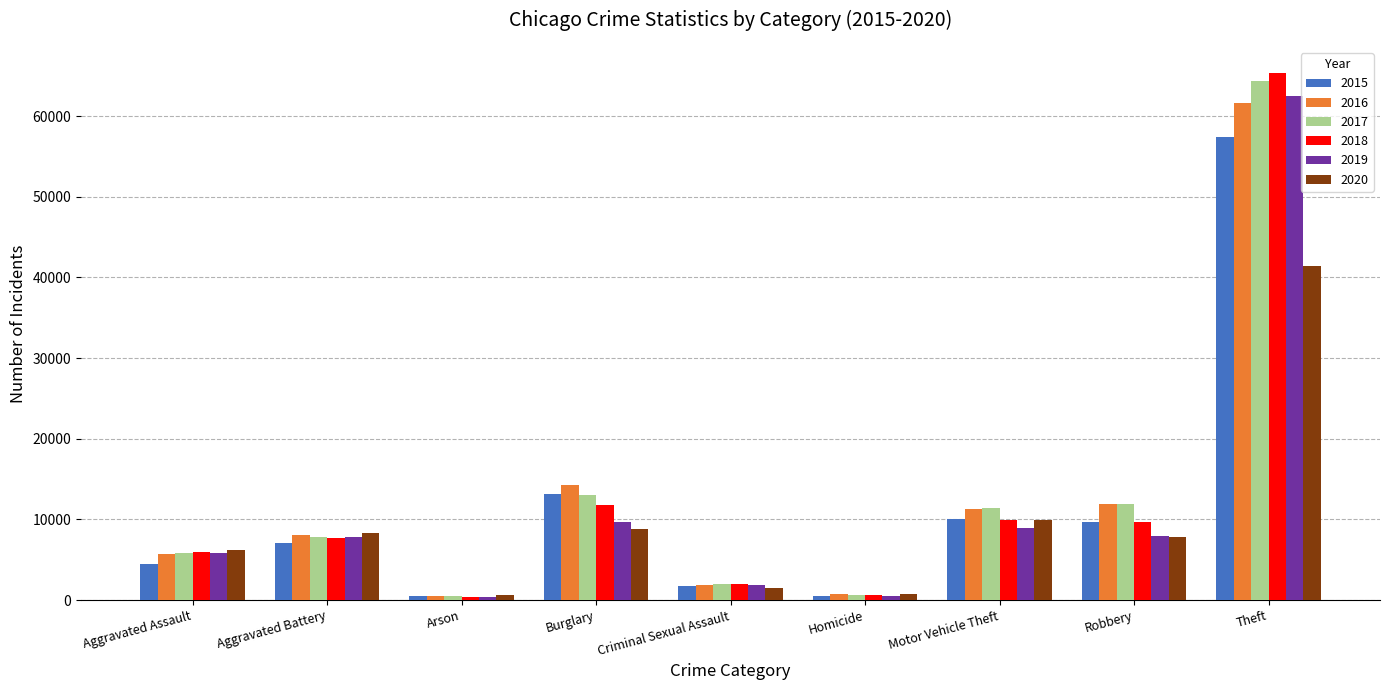

What position from the left is Criminal Sexual Assault?

5